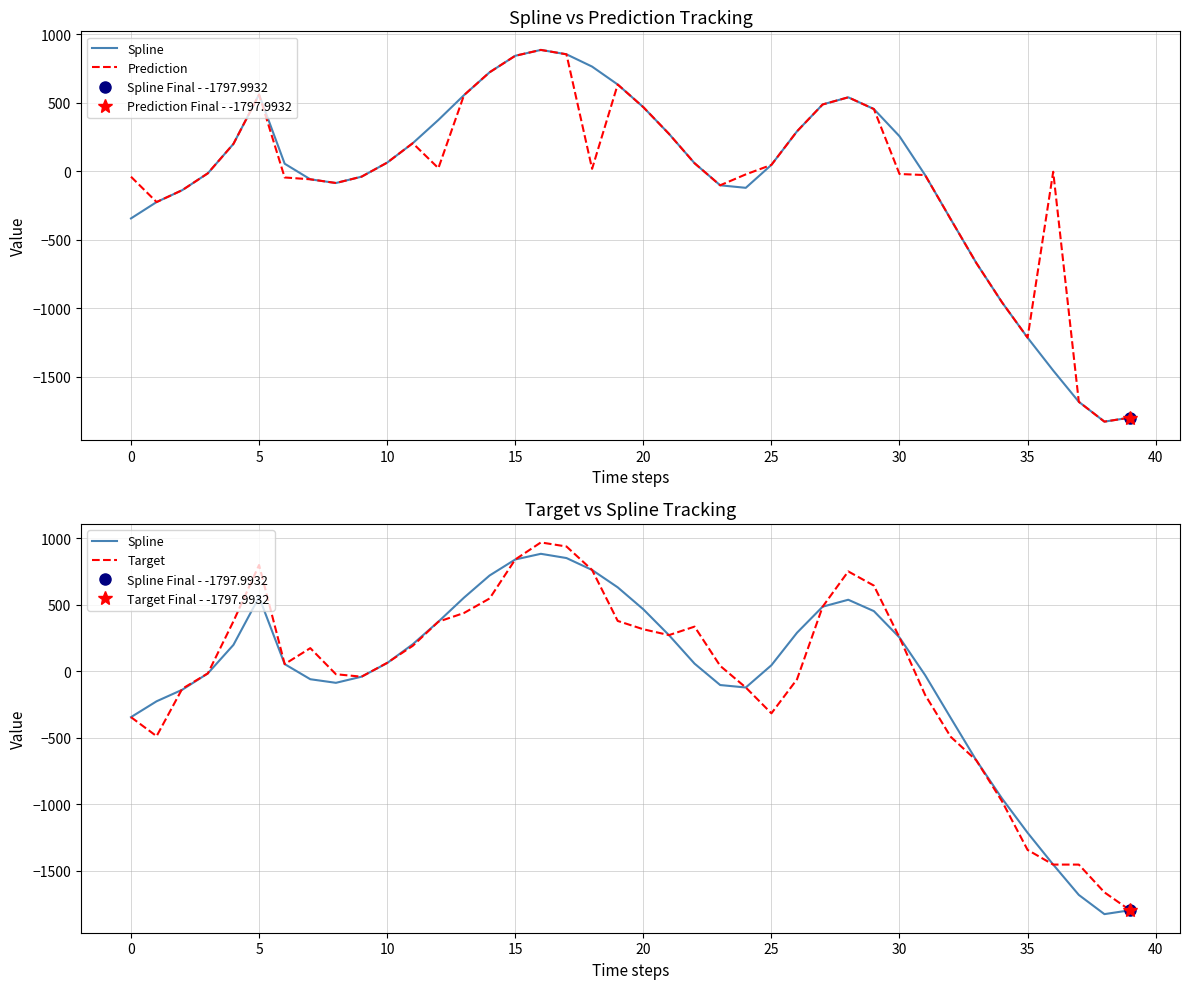

How many lines are shown in the chart?

3